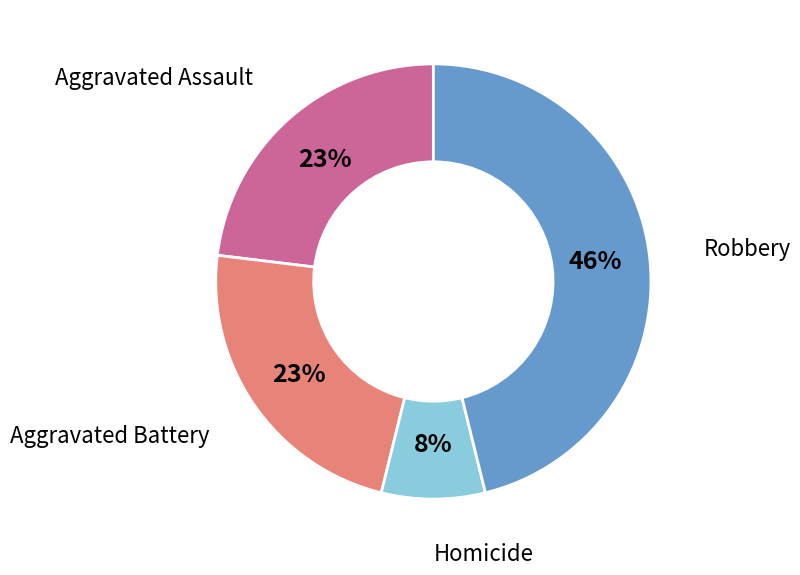

To the nearest percent, what is the average slice percentage?

25%